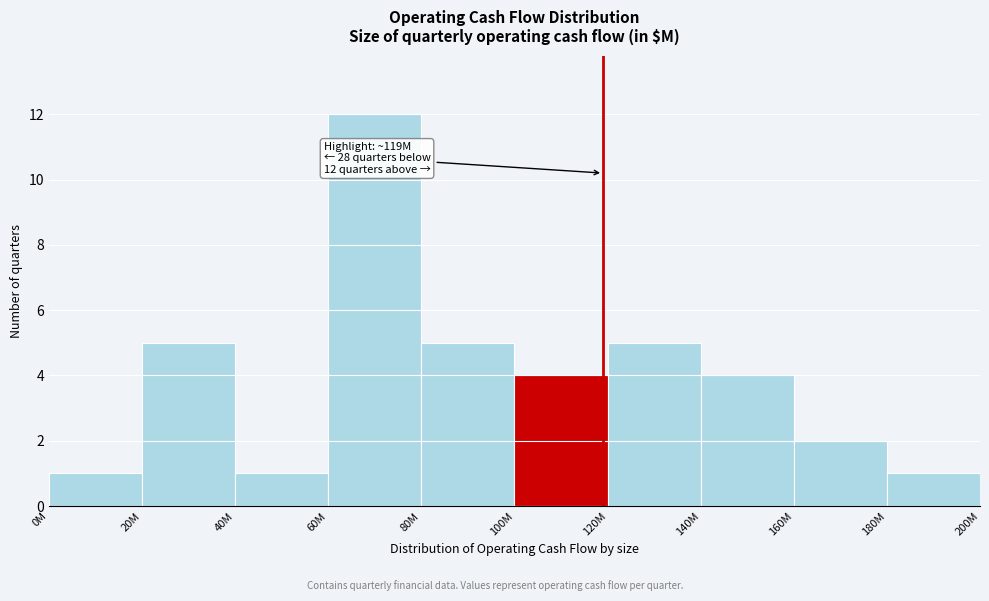

Reading right to left, what are all the values shown in this chart?

1	2	4	5	4	5	12	1	5	1